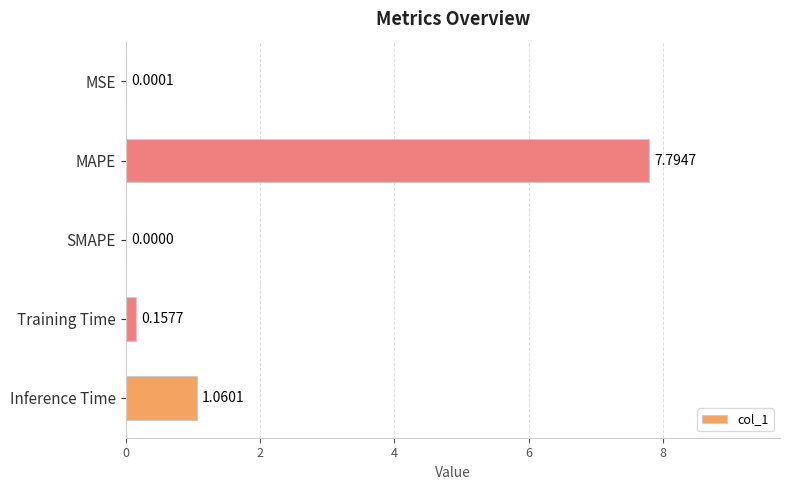

What is the sum of the values at Inference Time and Training Time?

1.2